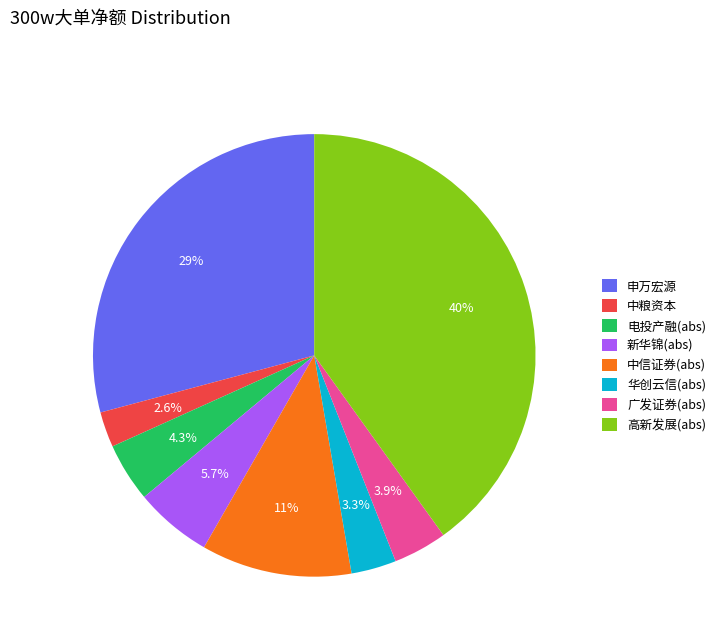

Between 电投产融(abs) and 申万宏源, which is larger?

申万宏源